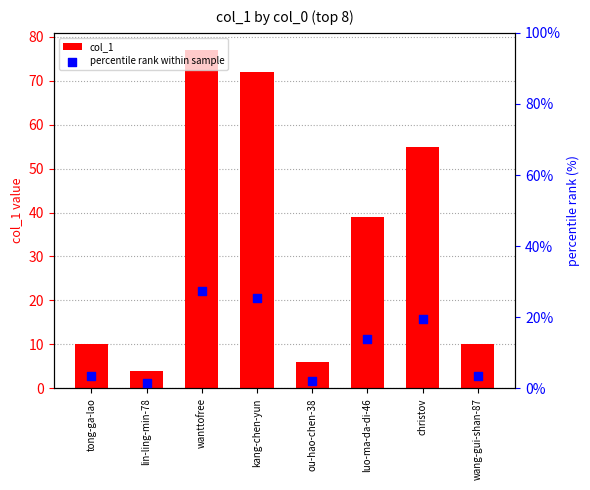

What are all the series names shown in the legend?

col_1, percentile rank within sample